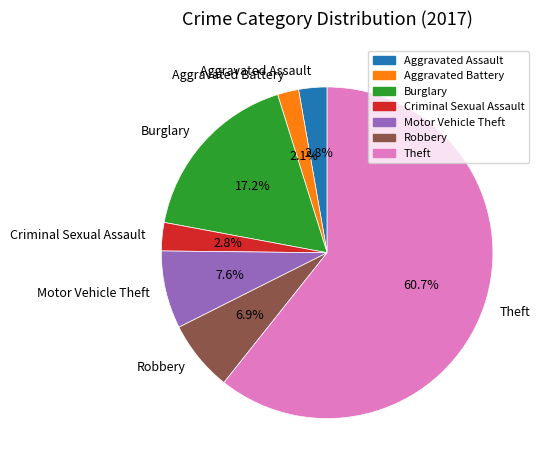

What is the ratio of the value at Aggravated Assault to the value at Robbery?

0.4